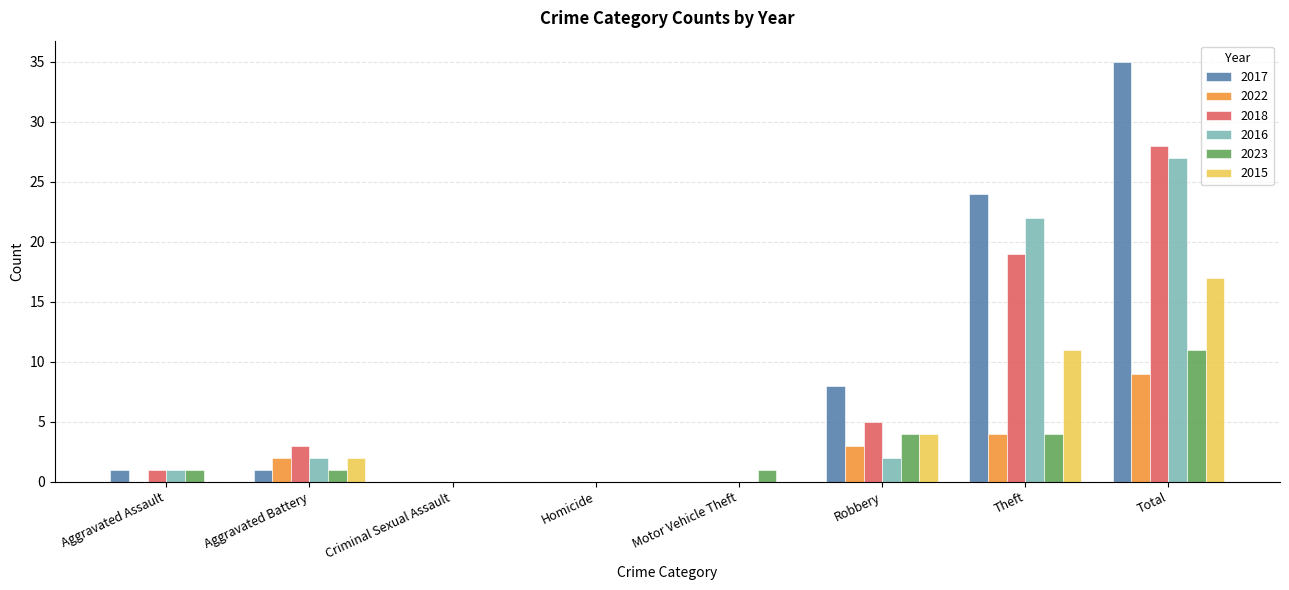

Between Robbery and Total, which series saw the biggest shift?

2017